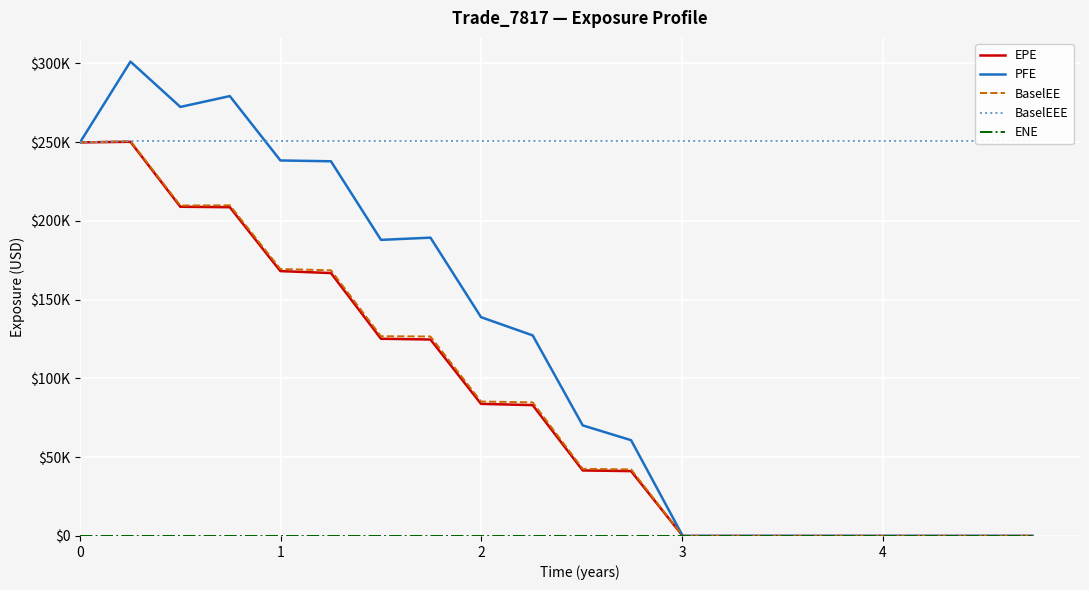

The value of ENE at 11 is 6.4. True or false?

False